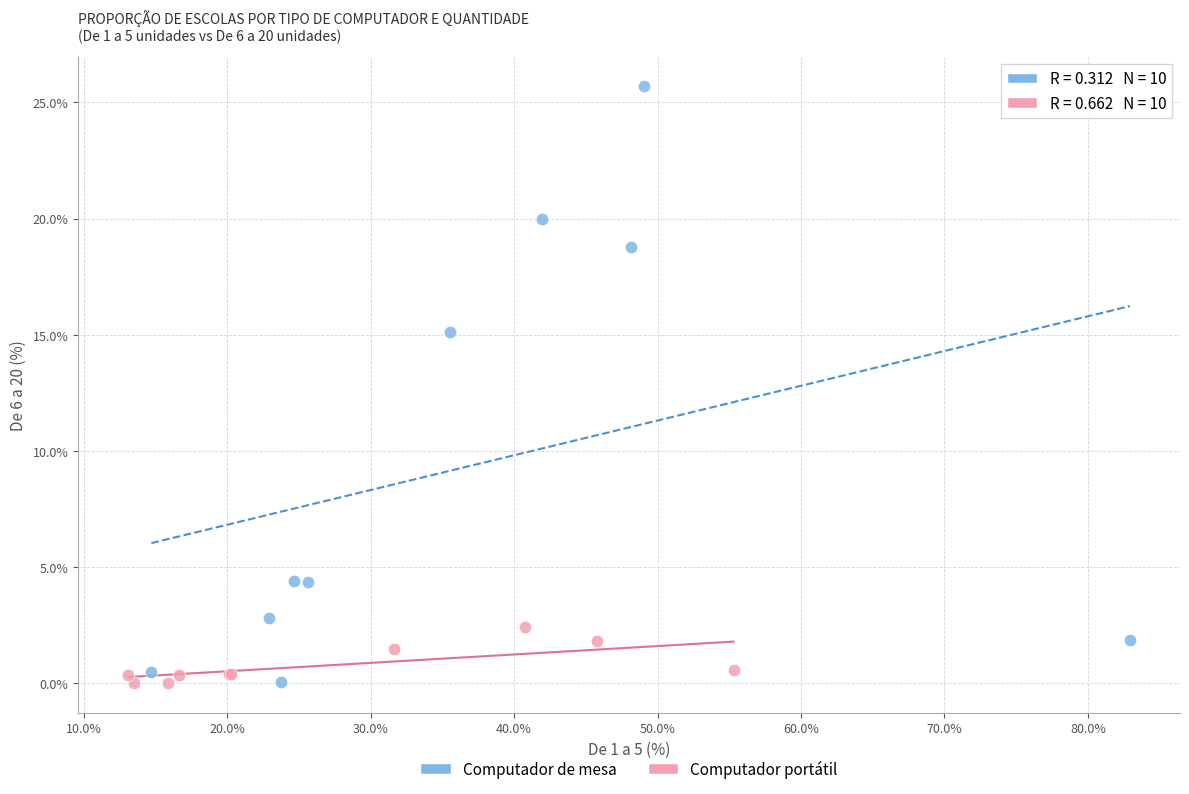

Which series has the widest spread of Y values?

Computador de mesa